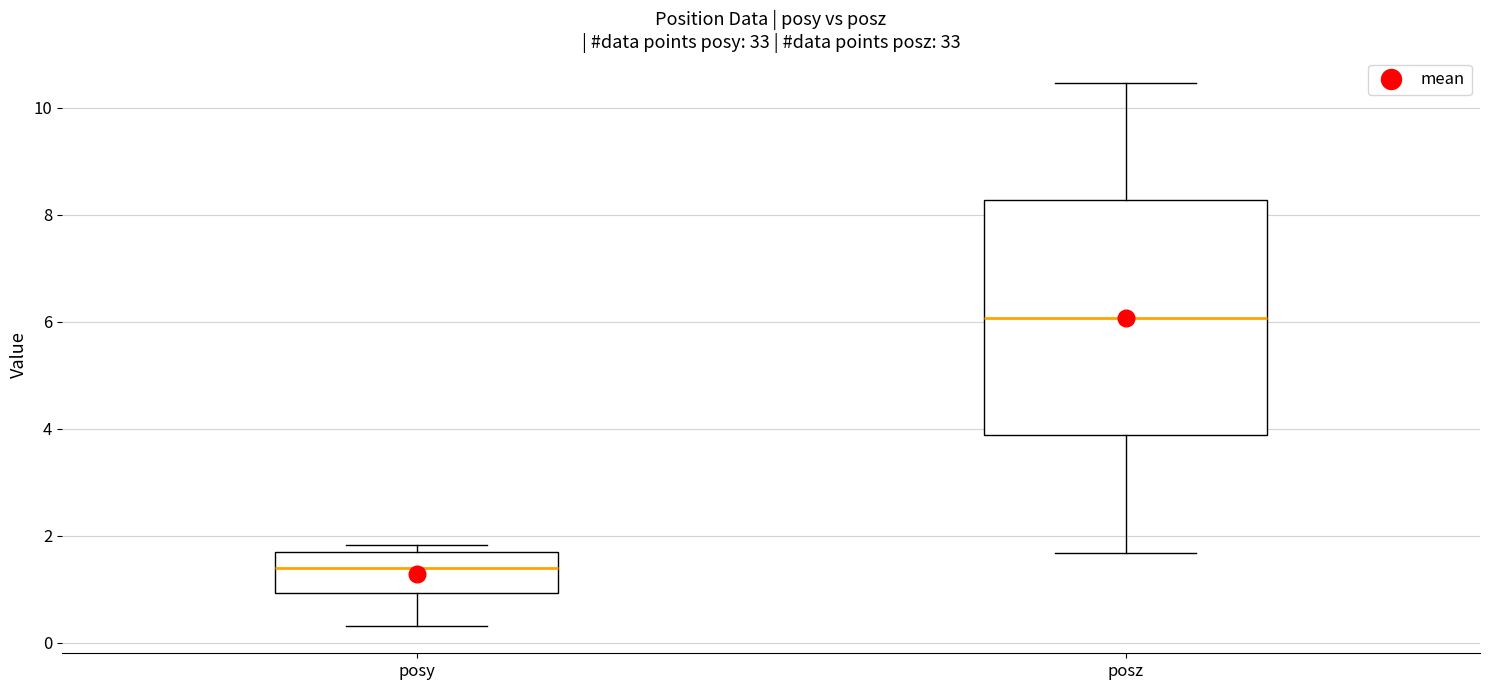

Reading left to right, transcribe this box plot: for each box, give where its median line is, the range the box spans, and where its two whiskers end, as read against the y-axis. The values are not printed on the chart, so give them approximately, as read against the axis.

posy: median 1.4, box 1.0 to 1.6, whiskers 0.4 to 1.8
posz: median 6.0, box 3.8 to 8.2, whiskers 1.6 to 10.4